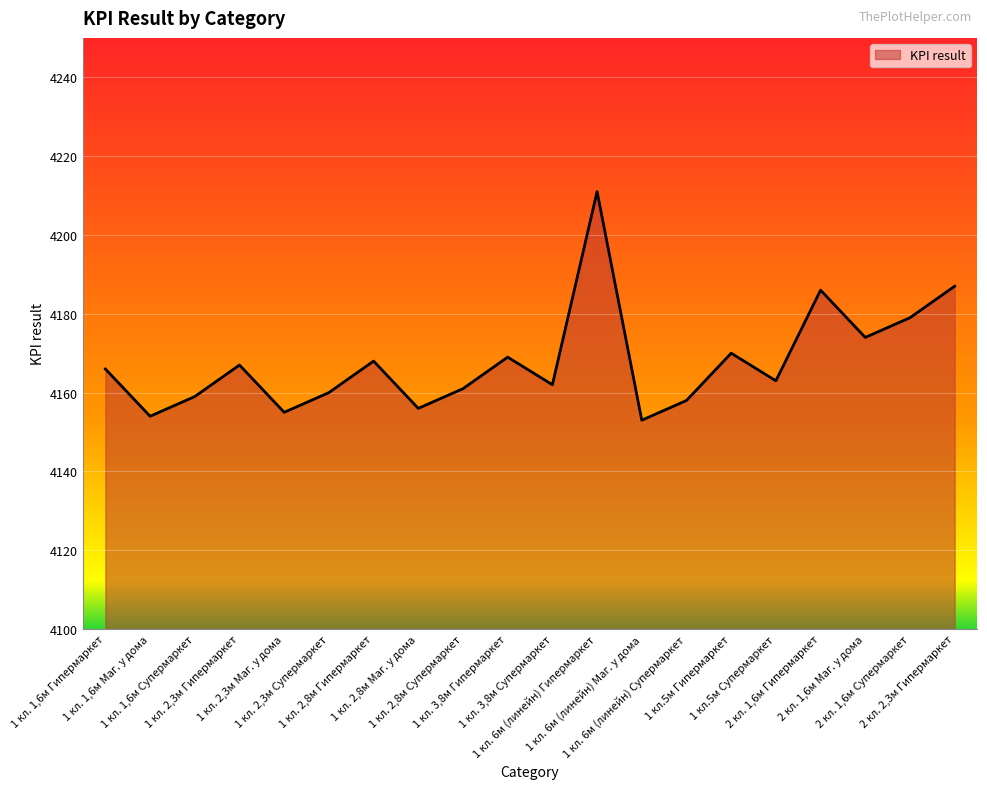

How many interior local peaks (higher than both neighbors) does the data have?

6